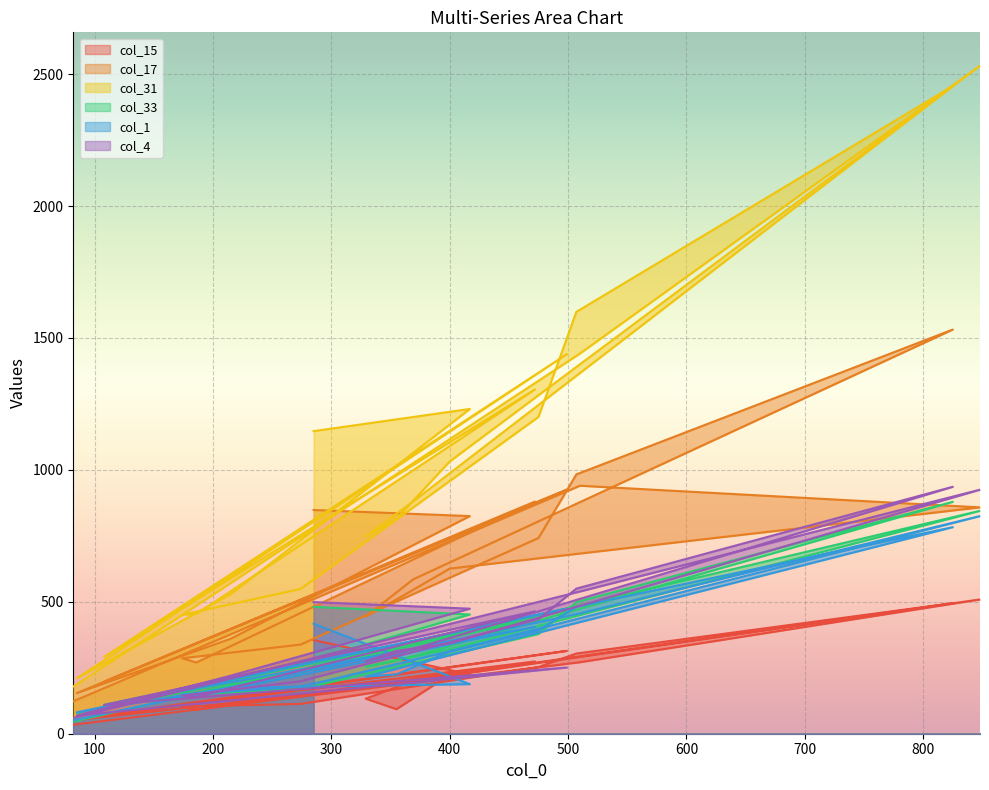

Is it true that col_17 equals 154 at 85?

True